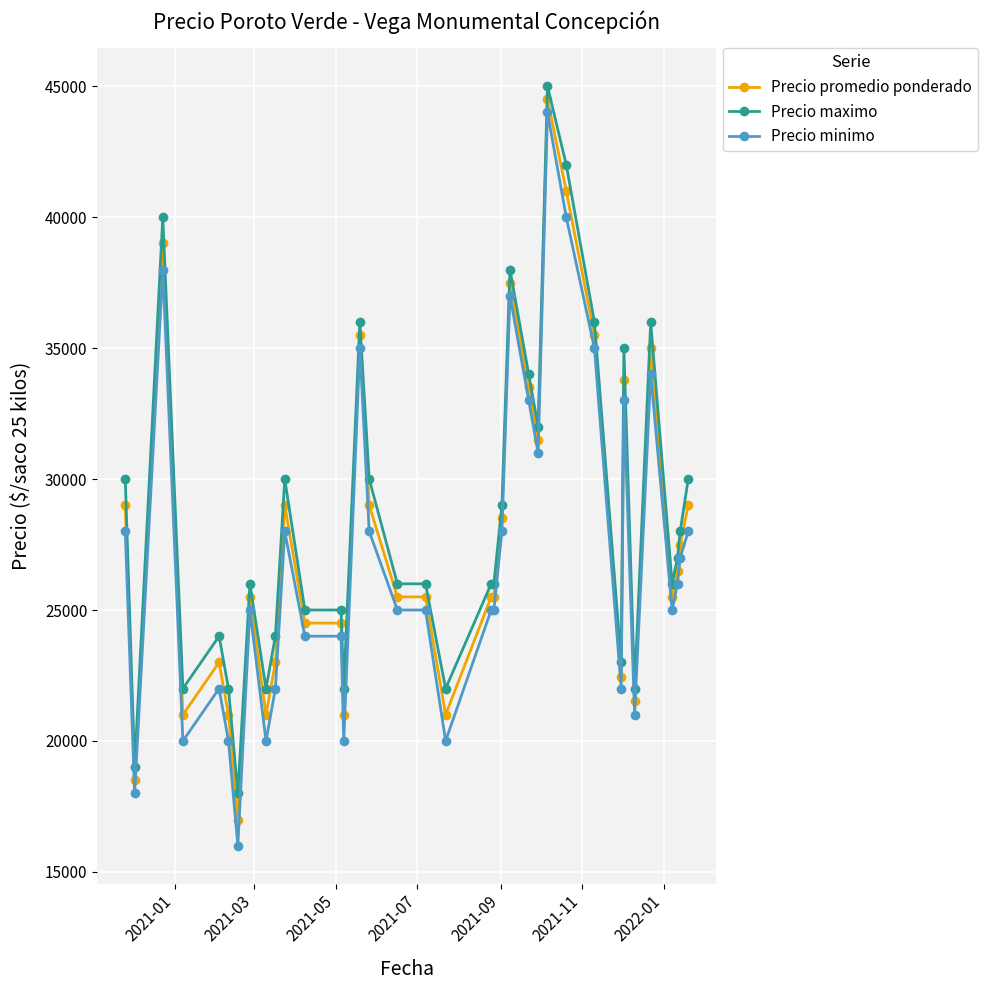

What is the highest value of the Precio minimo series?

44000